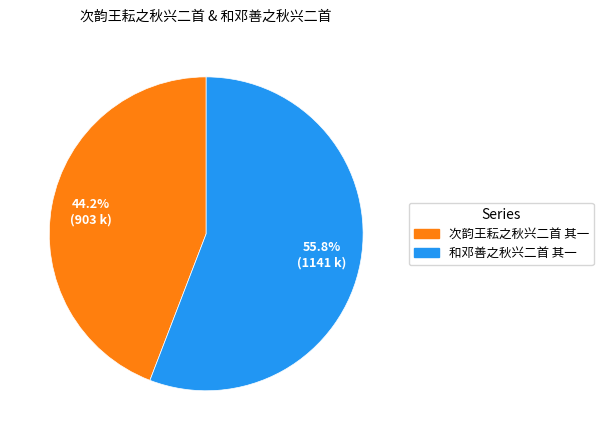

What is the smallest slice in the pie chart?

次韵王耘之秋兴二首 其一